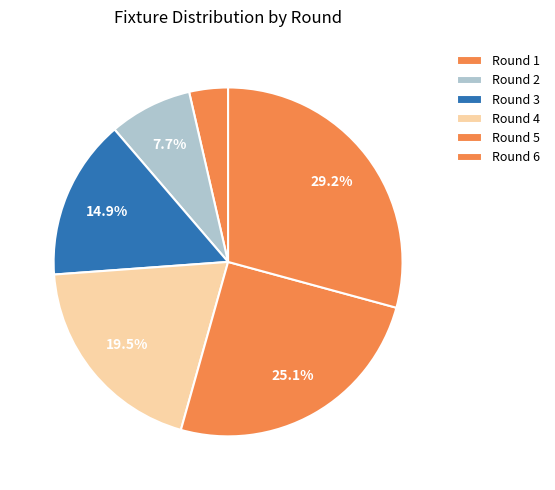

Rank the categories by value from highest to lowest.

Round 6, Round 5, Round 4, Round 3, Round 2, Round 1